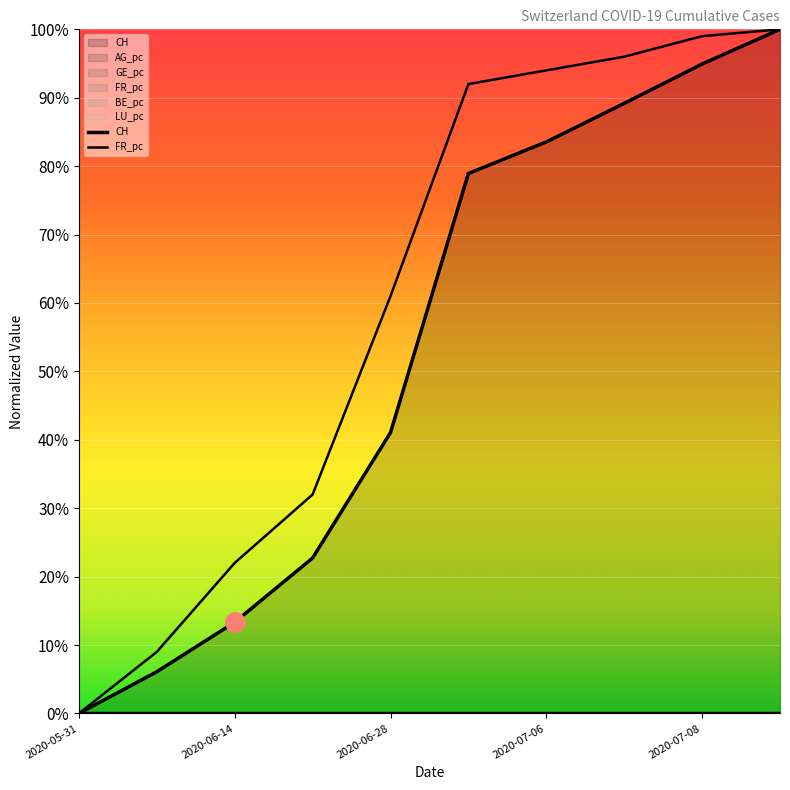

Between which two adjacent categories do BE_pc and LU_pc first intersect?

2020-06-21 and 2020-06-28